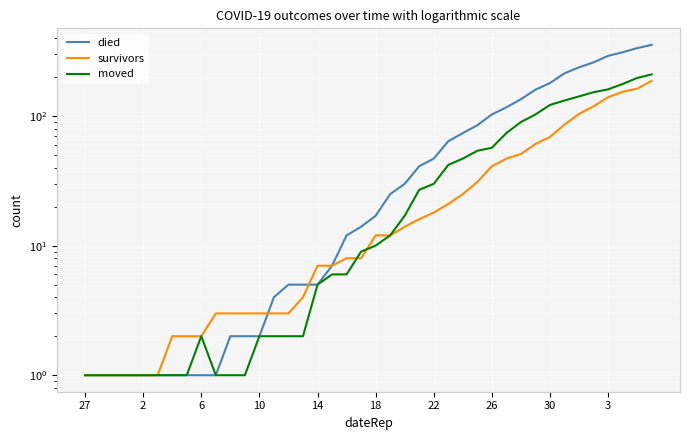

The value of died at 25 is 64. True or false?

True